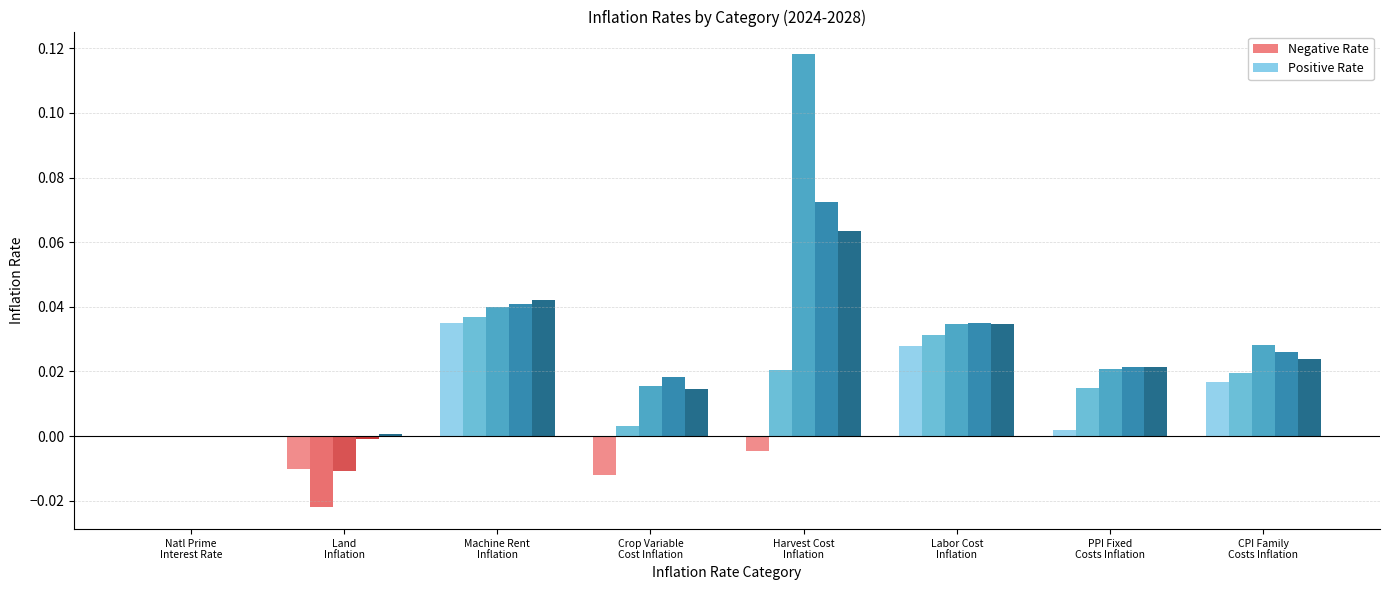

How many groups of bars are there?

8